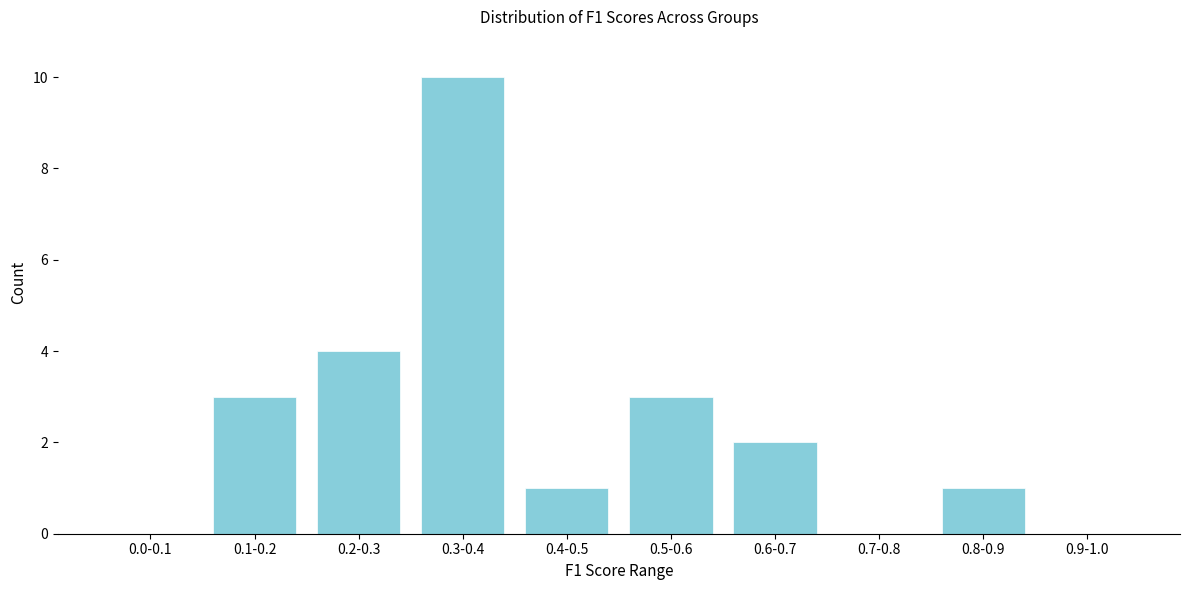

Reading left to right, transcribe all the data shown in this chart.

0.0-0.1=0	0.1-0.2=3	0.2-0.3=4	0.3-0.4=10	0.4-0.5=1	0.5-0.6=3	0.6-0.7=2	0.7-0.8=0	0.8-0.9=1	0.9-1.0=0